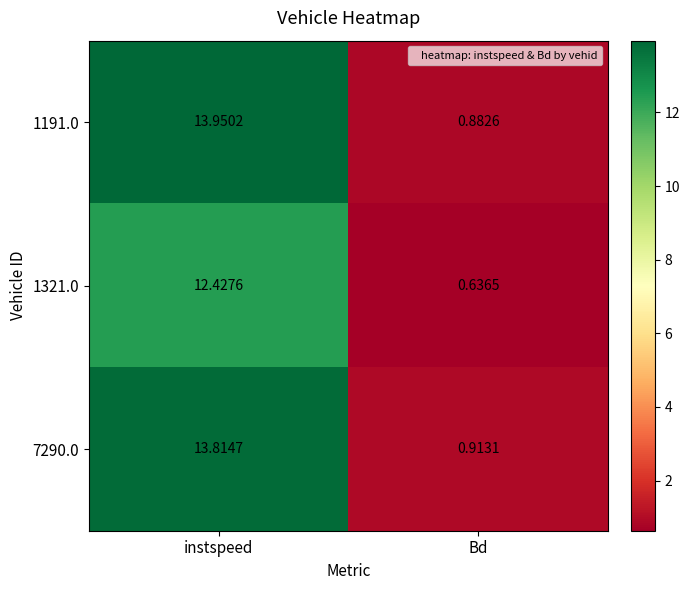

Which category has the highest value in the 1321.0 series?

instspeed